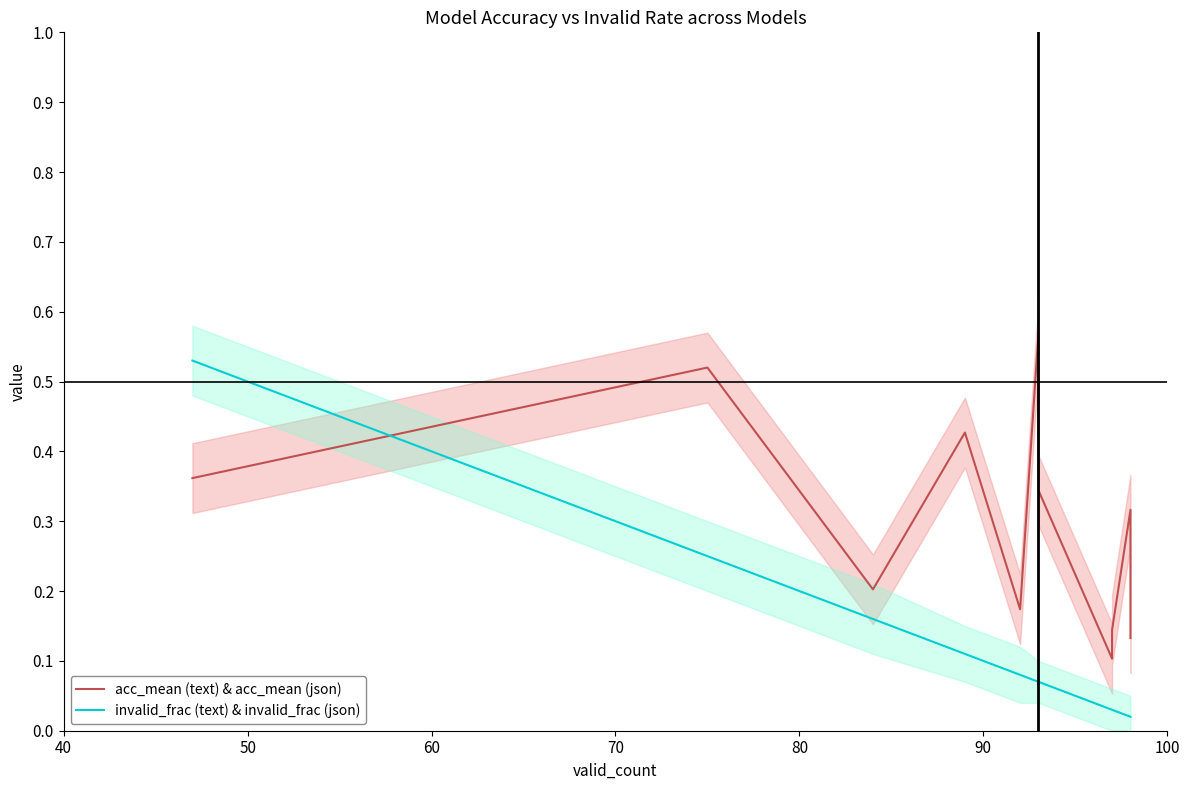

How many lines are shown in the chart?

2